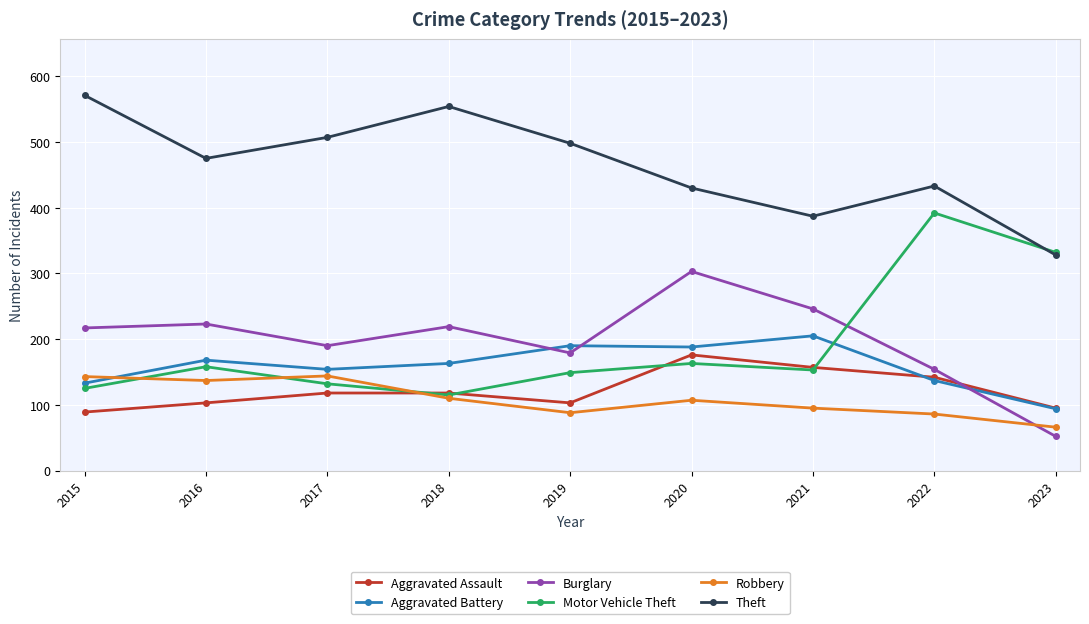

Rank the series by their maximum value, from highest to lowest.

Theft, Motor Vehicle Theft, Burglary, Aggravated Battery, Aggravated Assault, Robbery